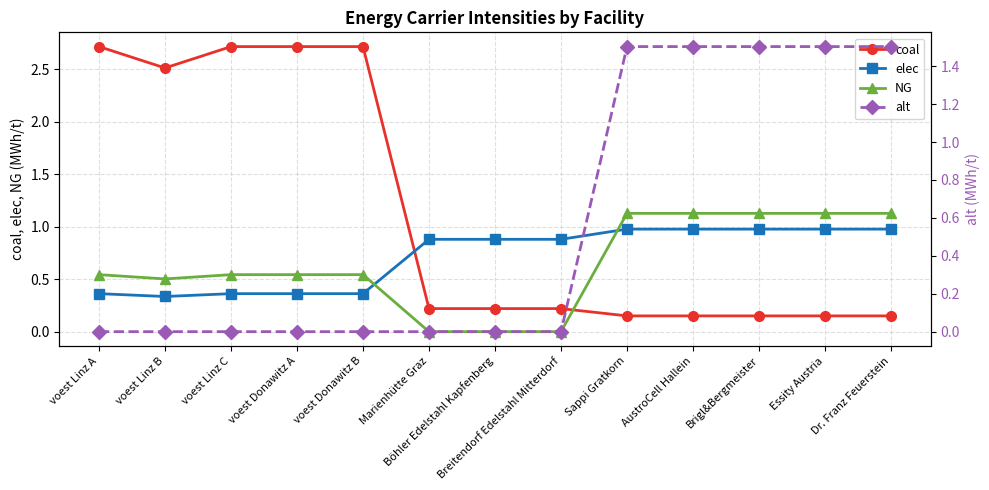

Count the number of categories in the chart.

13